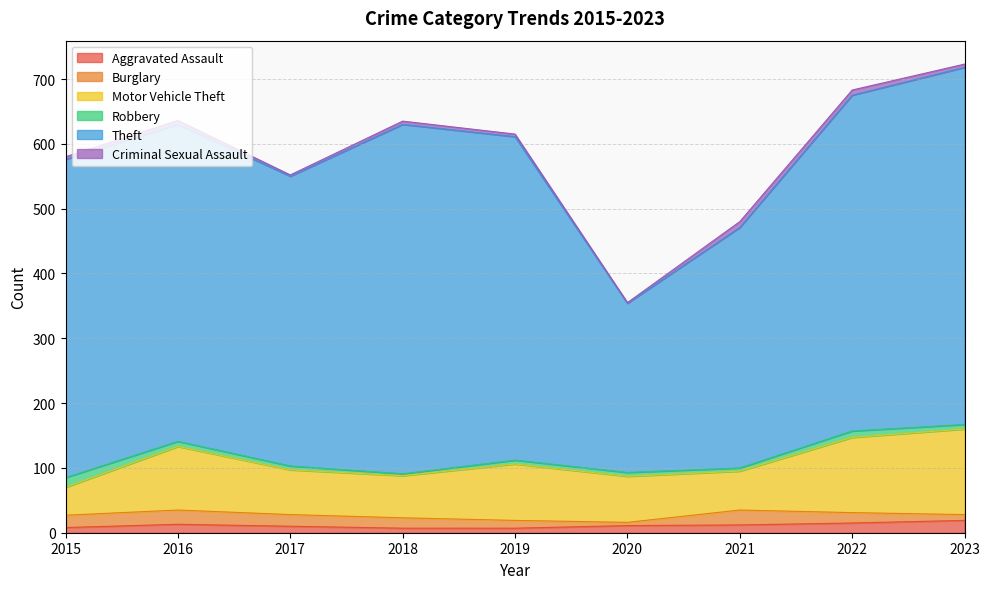

True or false: Burglary has a value of 5 at 2020.

True